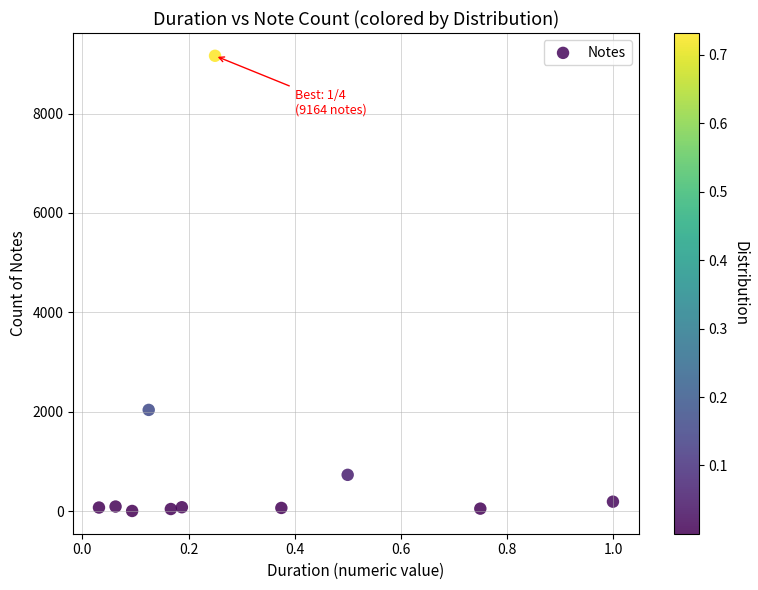

What is the range of Y values (max minus min)?

9161